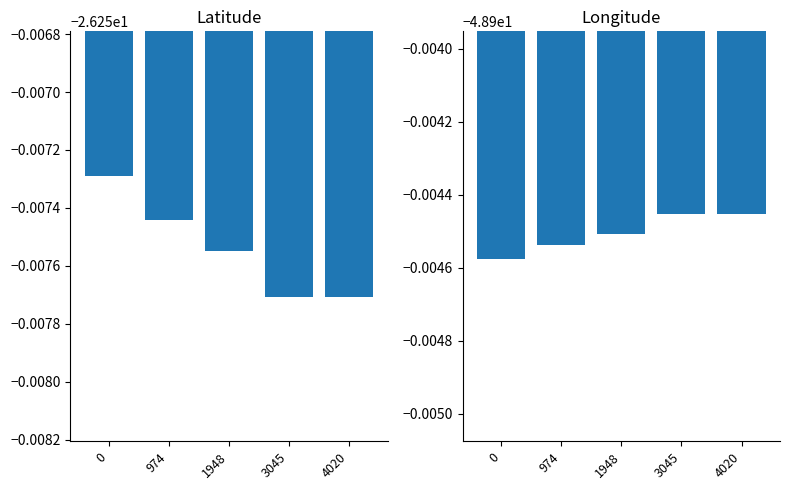

What is the sum of the longitude values at 3045 and 1948?

-97.8